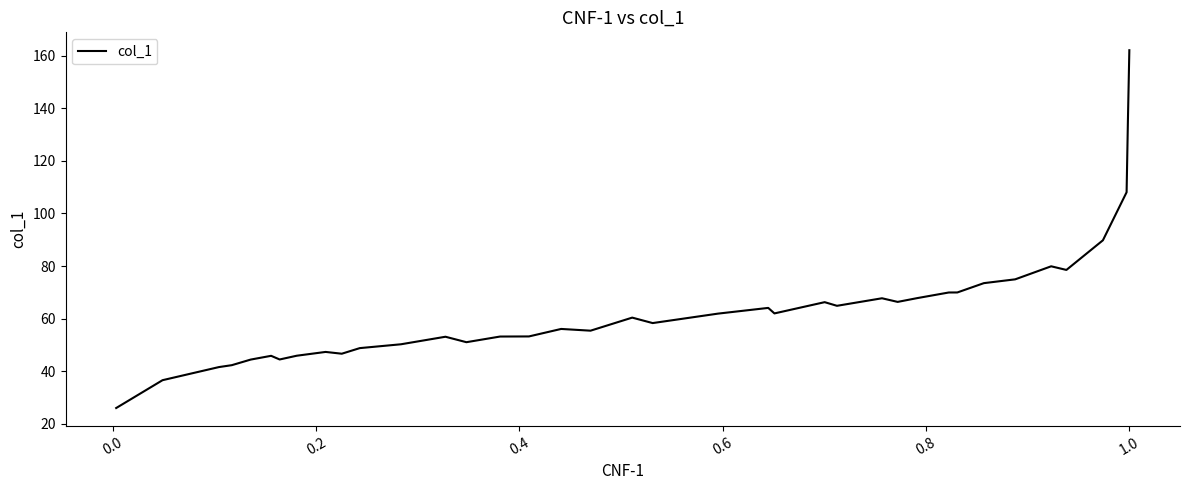

What is the maximum value shown in the chart?

162.1